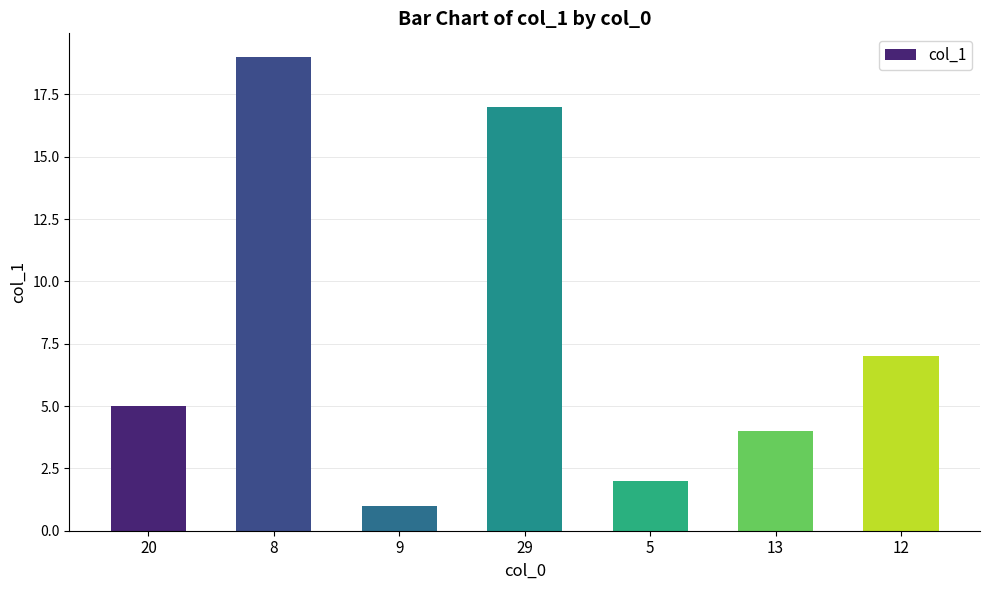

How many series are shown in this chart?

1